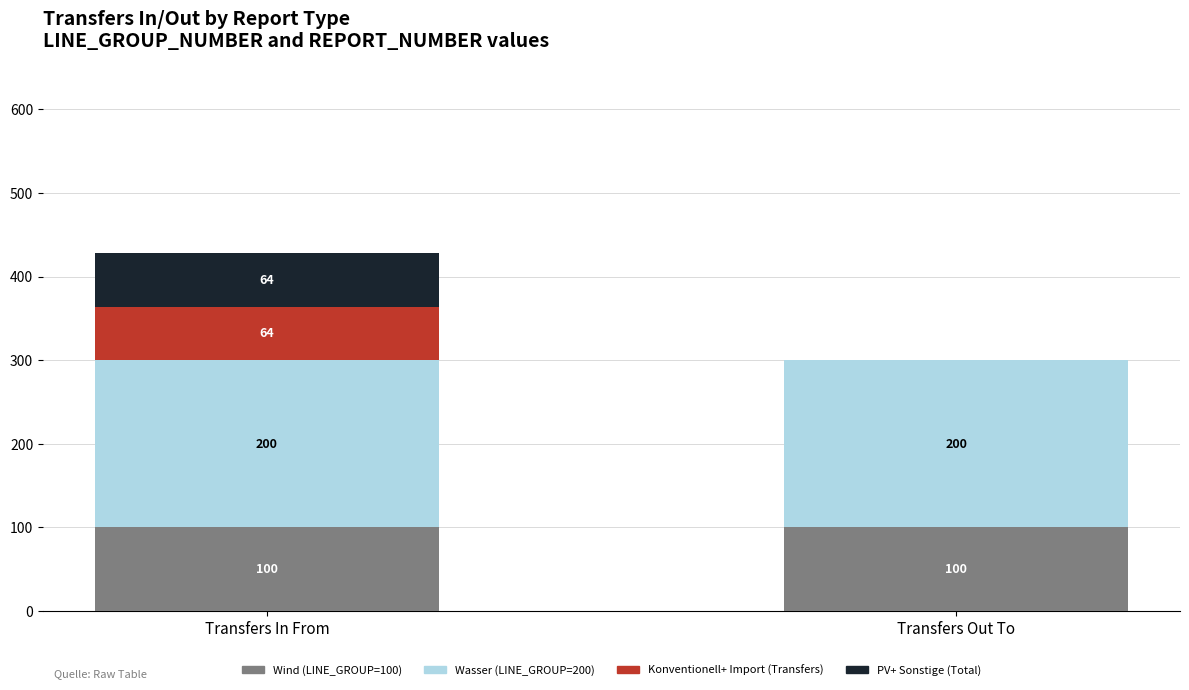

At which category is the sum across all series the highest?

Transfers In From